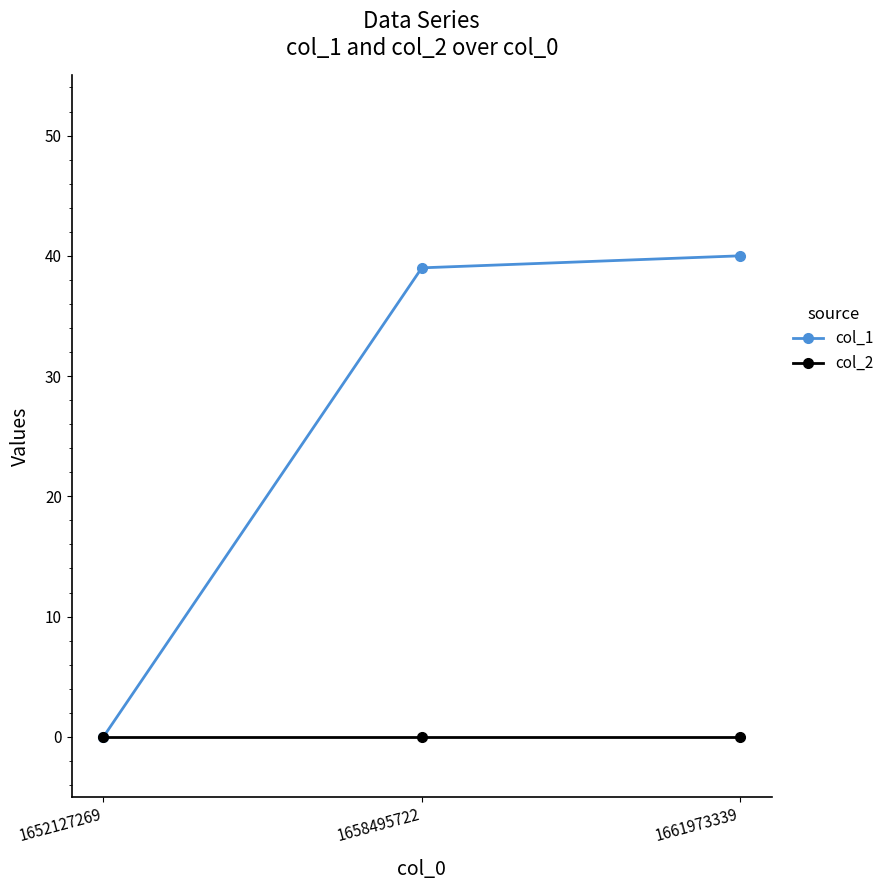

At which label is col_1 closest to 20?

1658495722